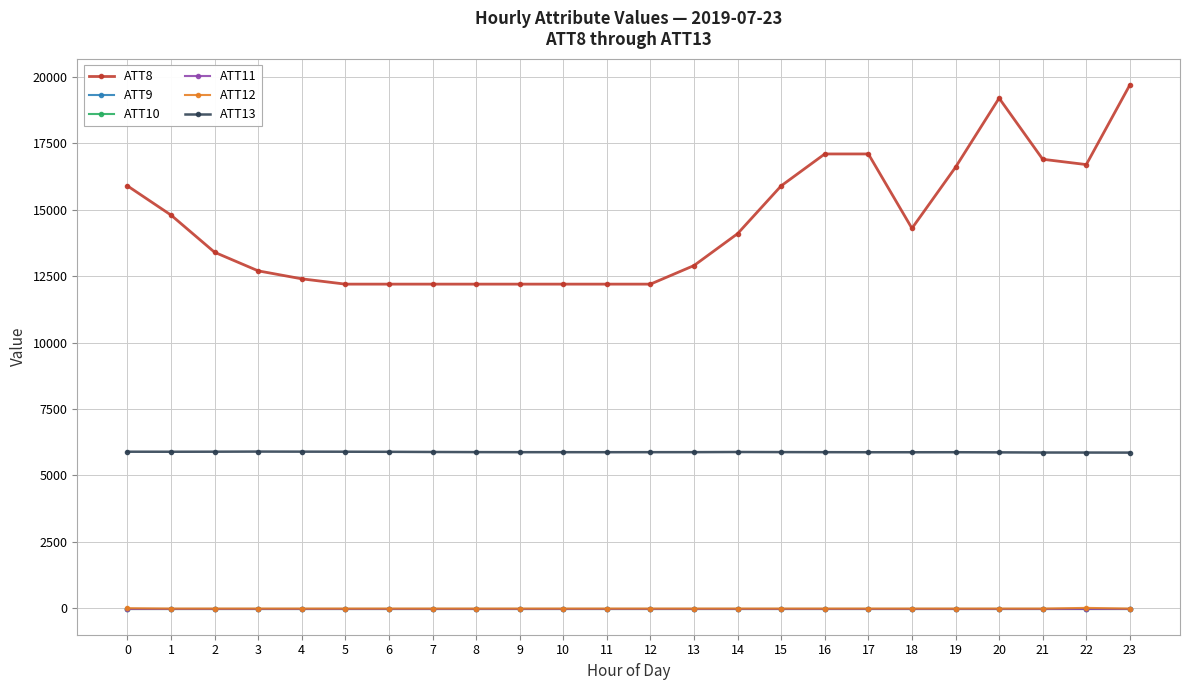

What is the sum of the ATT8 values at 15 and 13?

28800.0